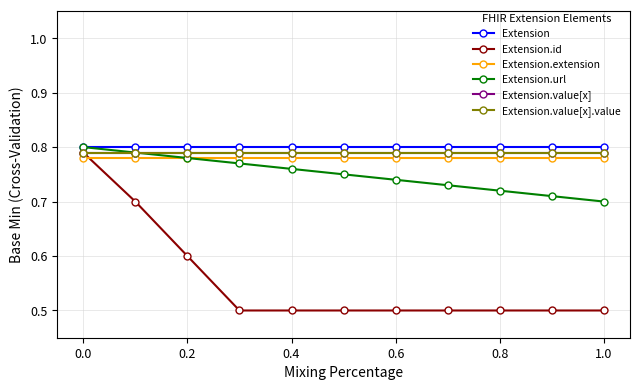

Which series has the largest total across all categories?

Extension